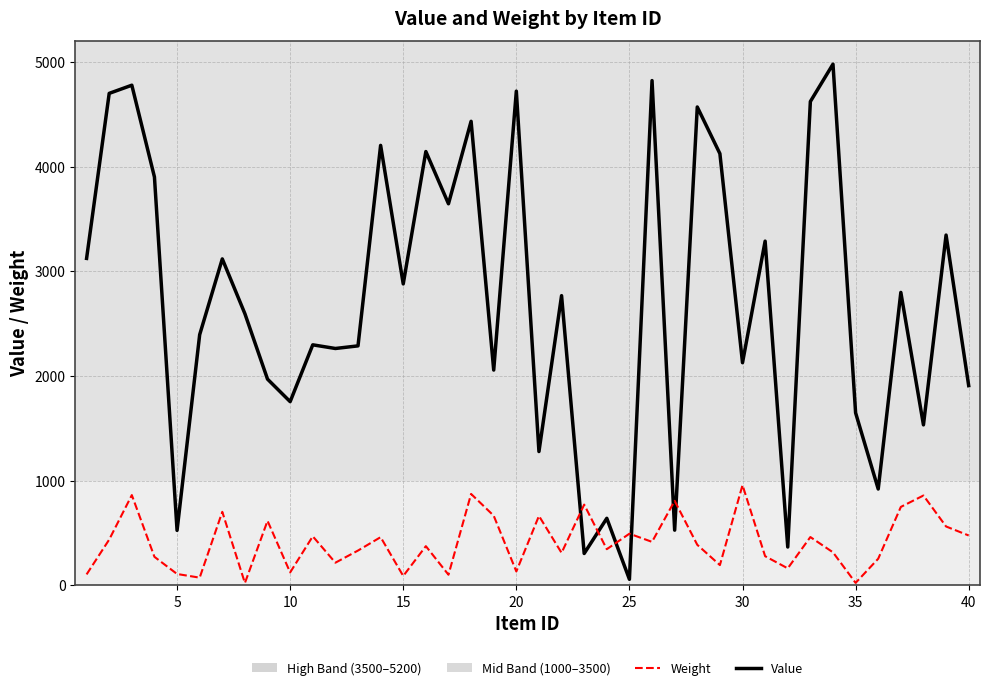

Which series has the largest total across all categories?

Value